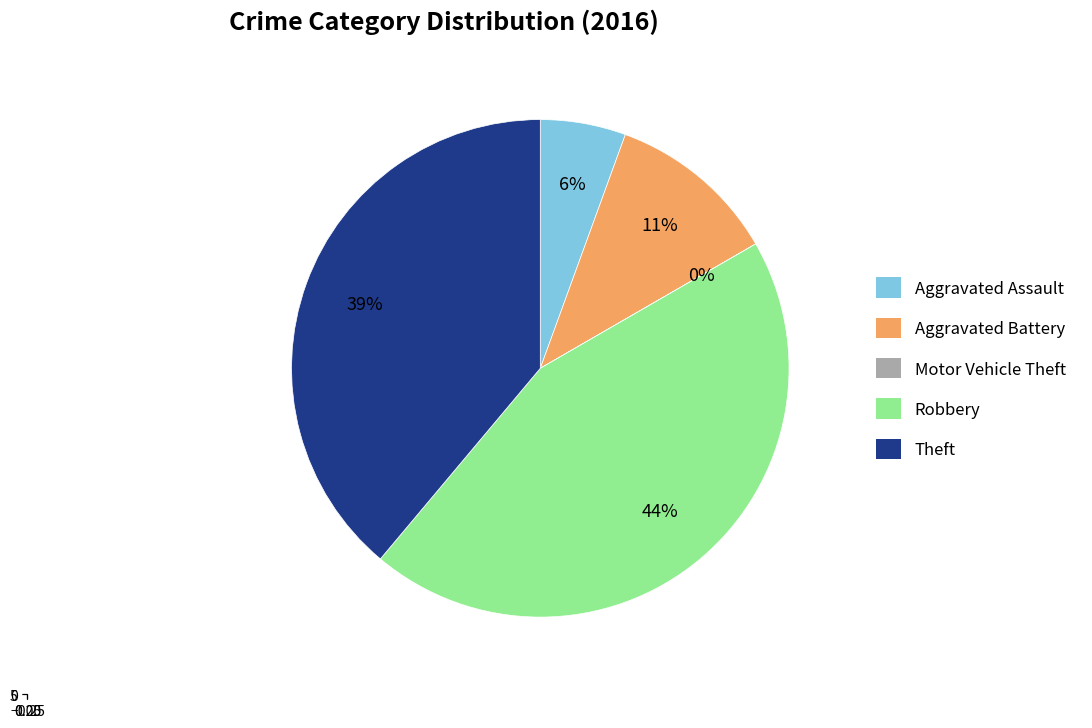

Is it true that Aggravated Battery is 11% of the pie?

True